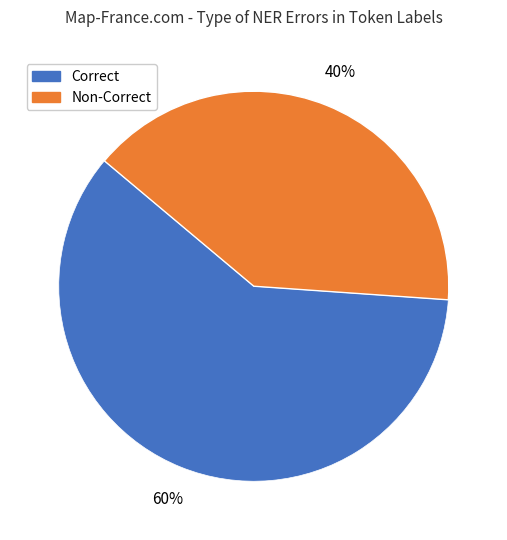

To the nearest percent, what is the average slice percentage?

50%